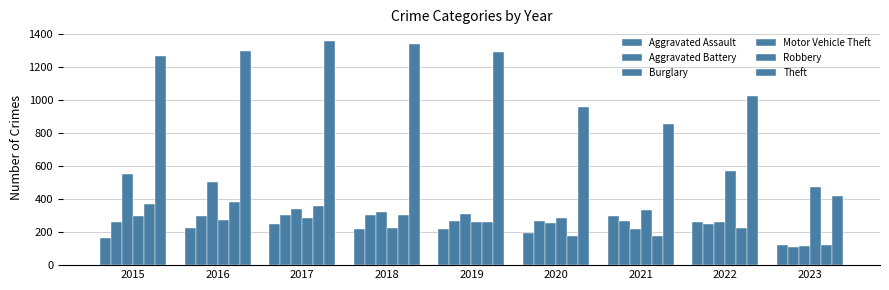

What is the value of the Robbery bar at the 1st from the left?

372